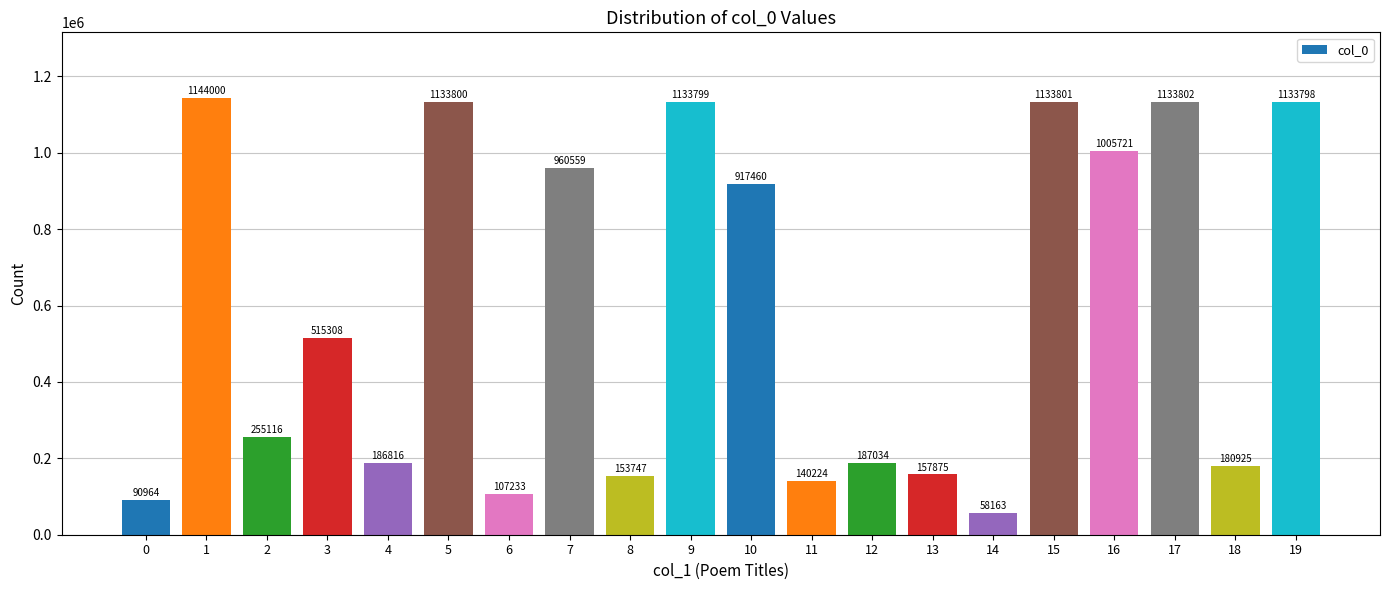

What value does the data have at 3?

515308